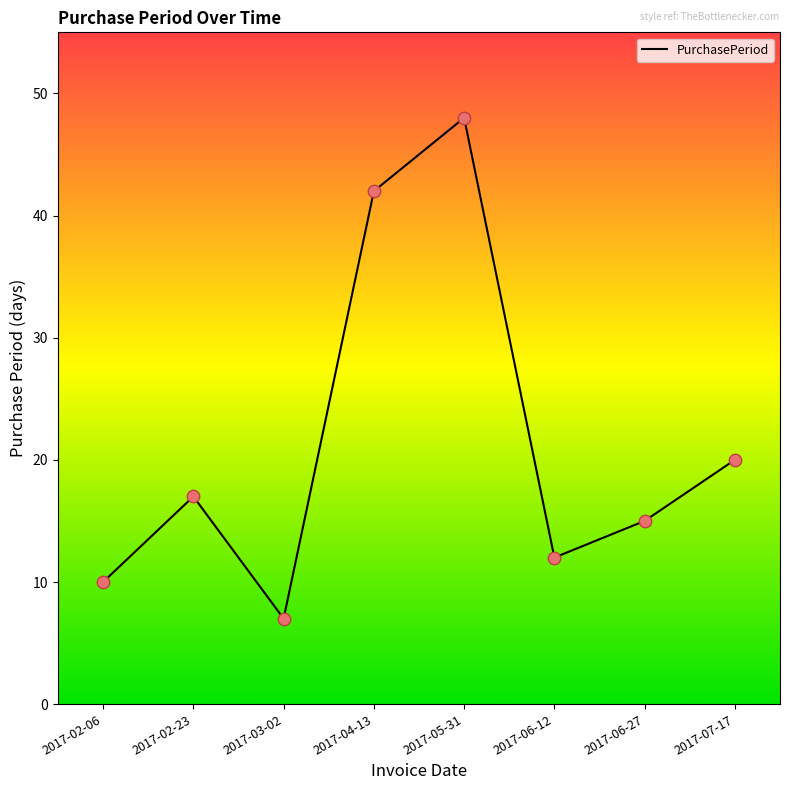

Between 2017-05-31 and 2017-06-12, which is larger?

2017-05-31